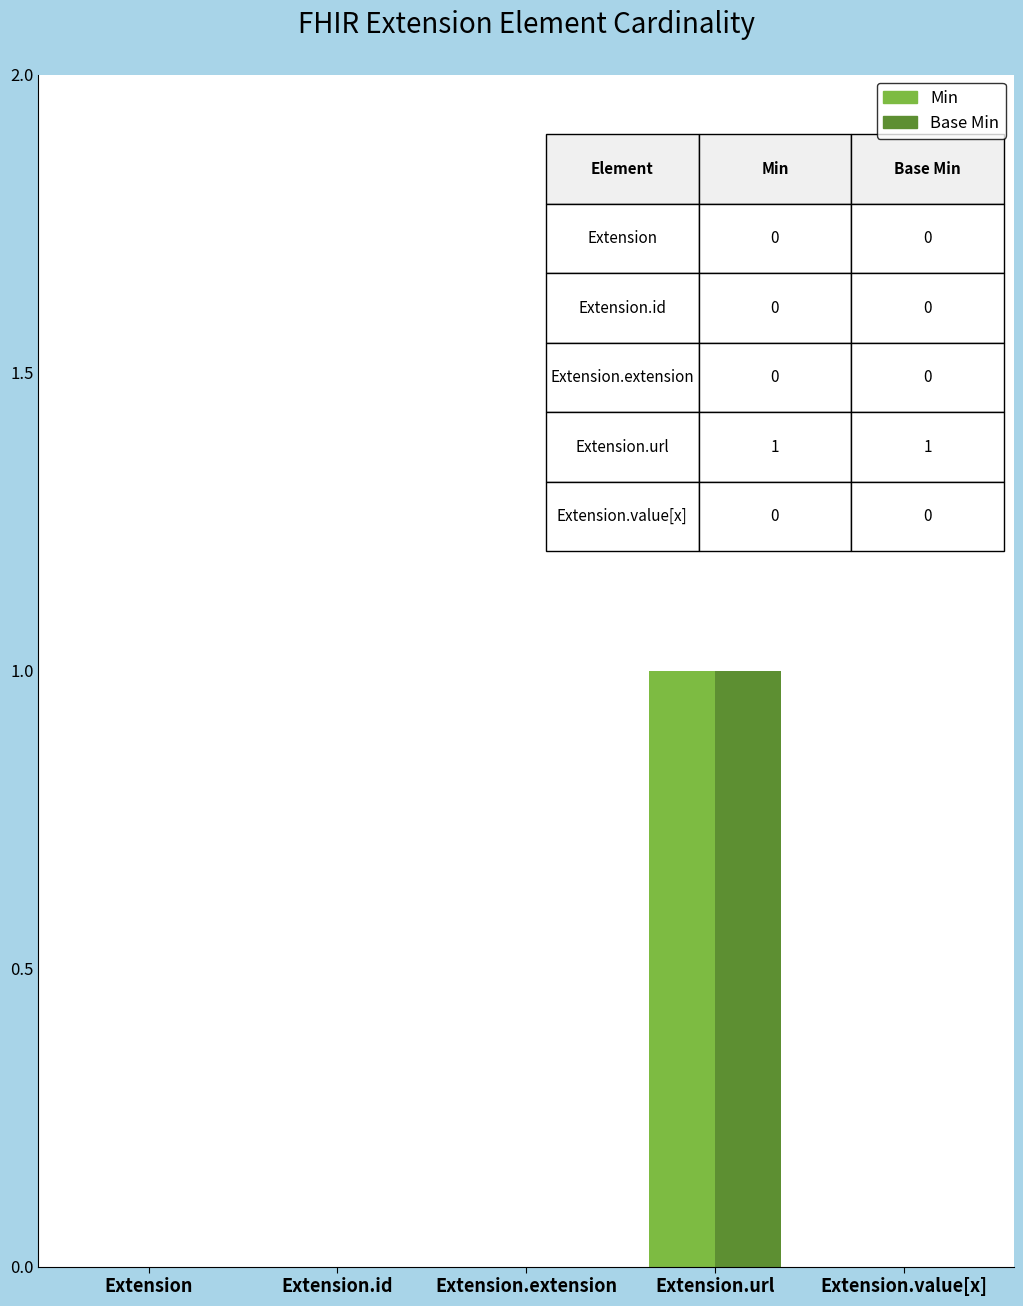

The value of Min at Extension.extension is 0. True or false?

True